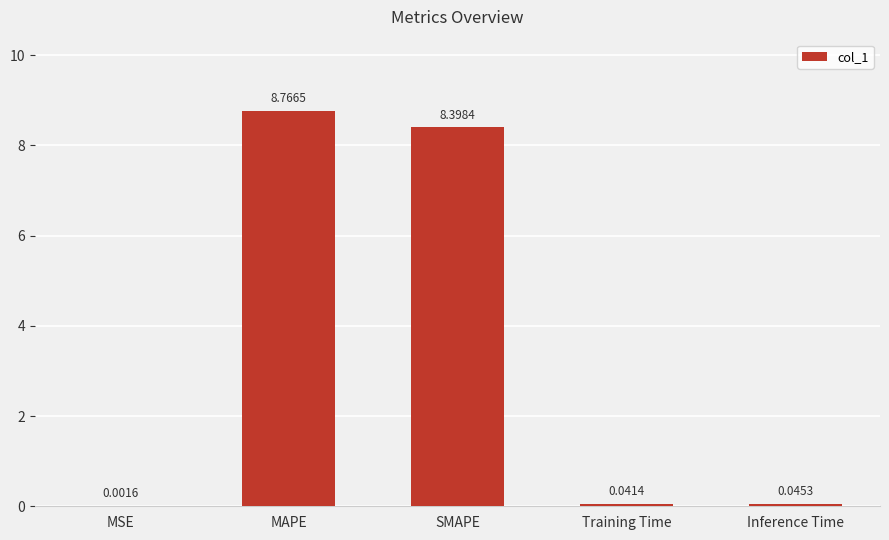

Between SMAPE and Training Time, which is larger?

SMAPE